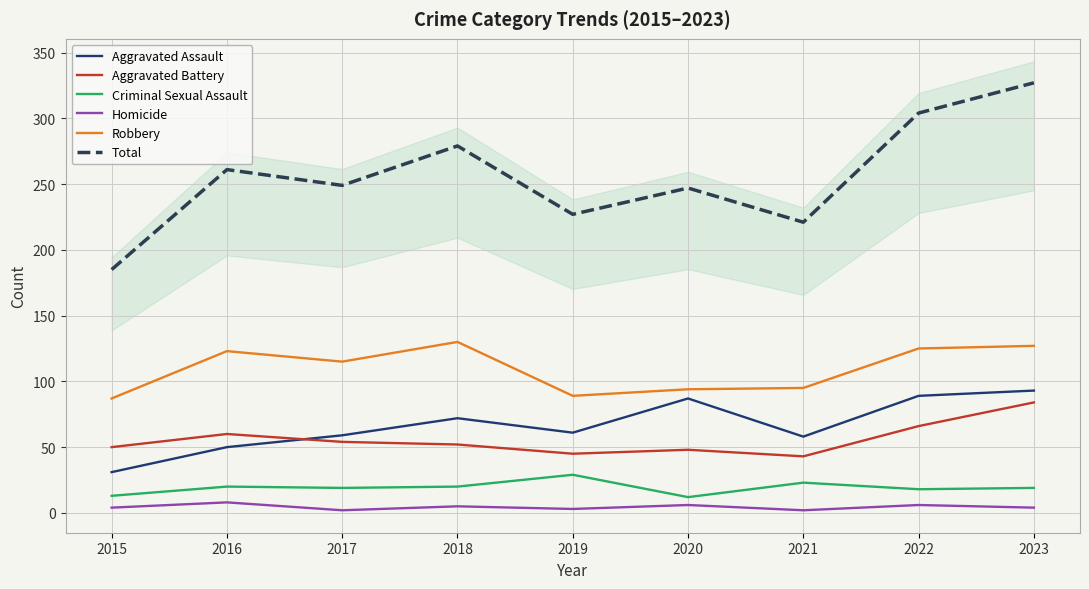

What is the total value across all series at 2022?

608